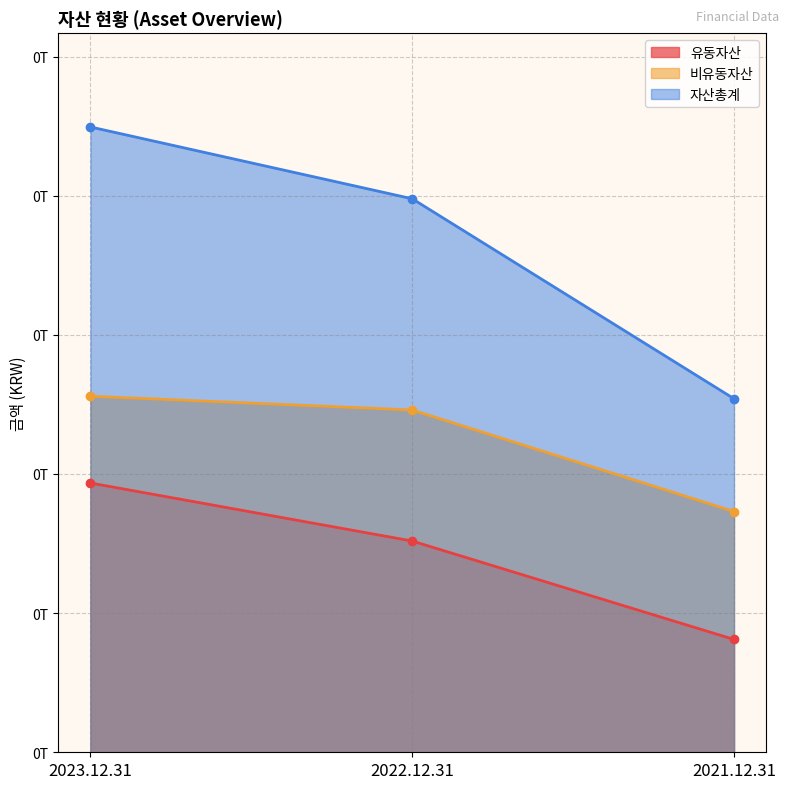

What is the sum of the 유동자산 values at 2022.12.31 and 2021.12.31?

232890257305